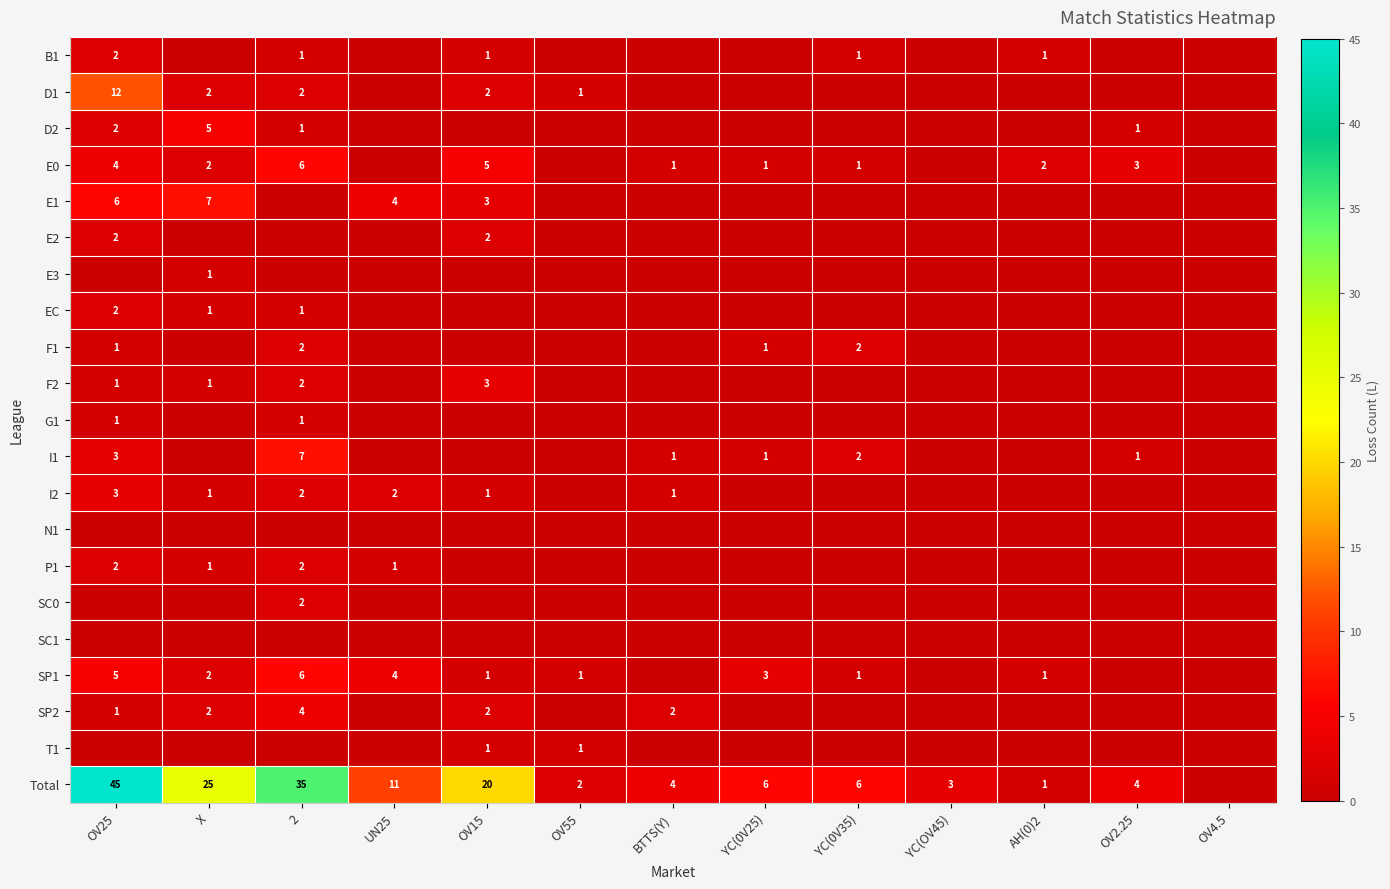

The B1 series shows 1 at YC(0V35). True or false?

True